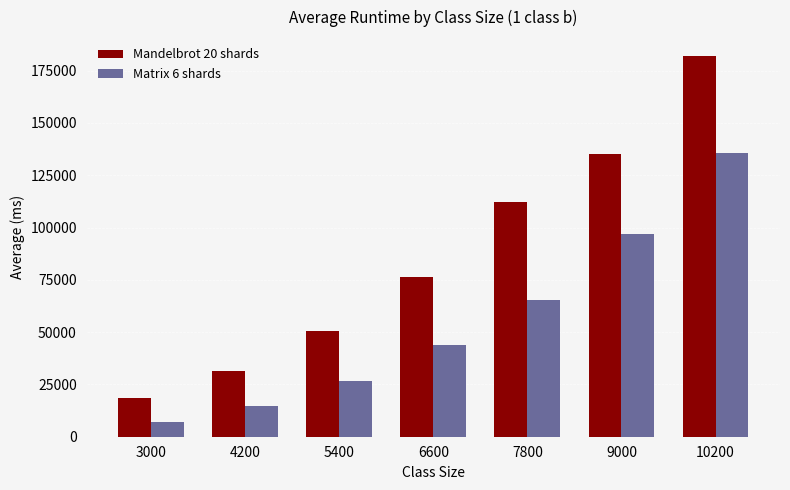

What are all the series names shown in the legend?

Mandelbrot 20 shards, Matrix 6 shards